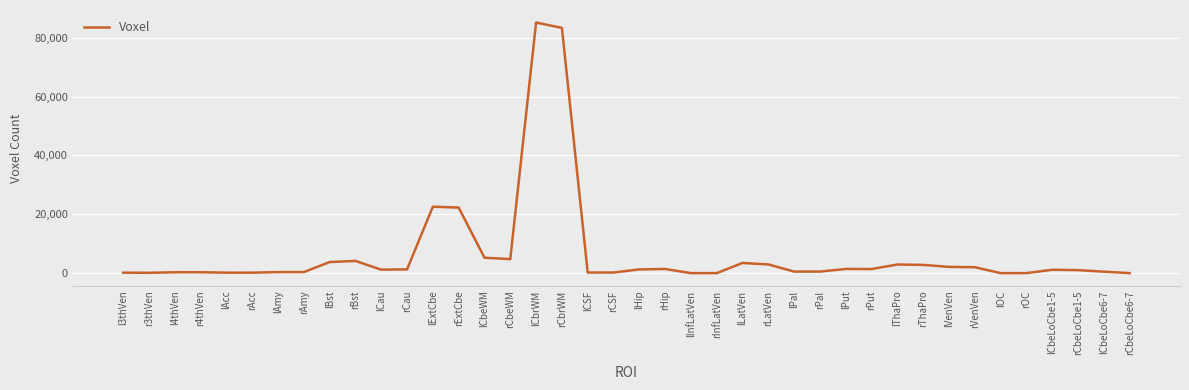

What is the change in value from rCbeWM to rCbeLoCbe6-7?

-4769